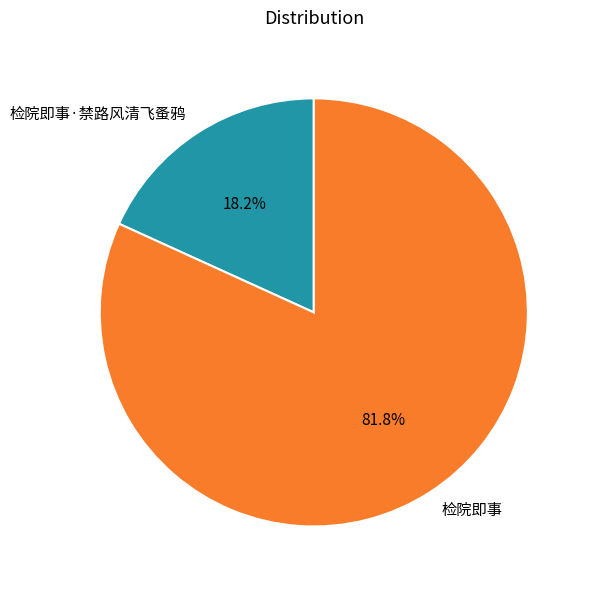

Which slice is the largest?

检院即事